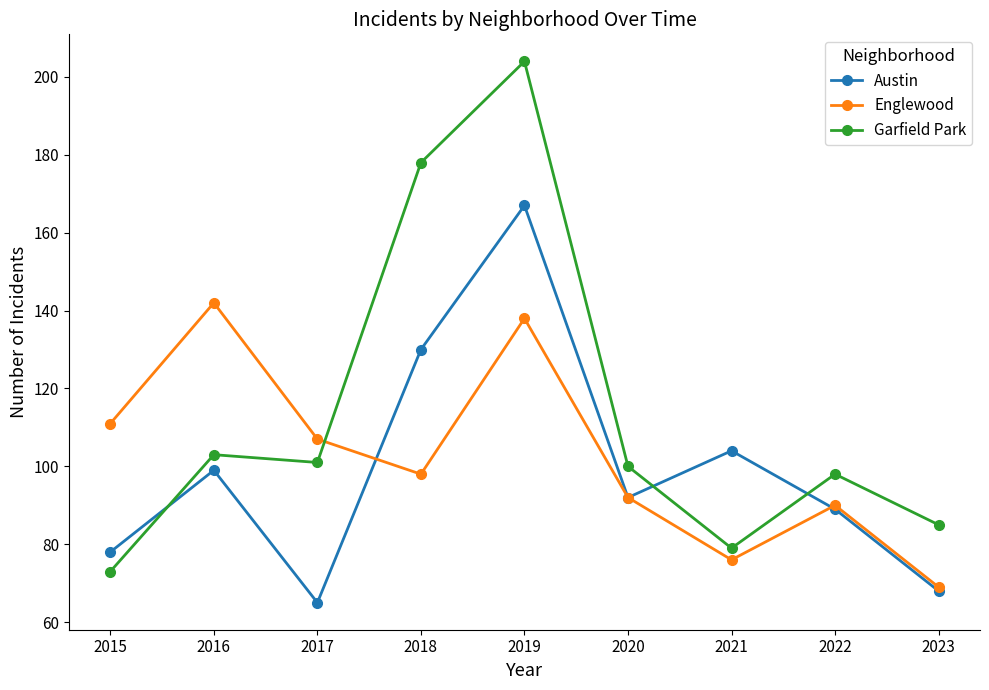

What is the difference between the highest and lowest values at 2019?

66